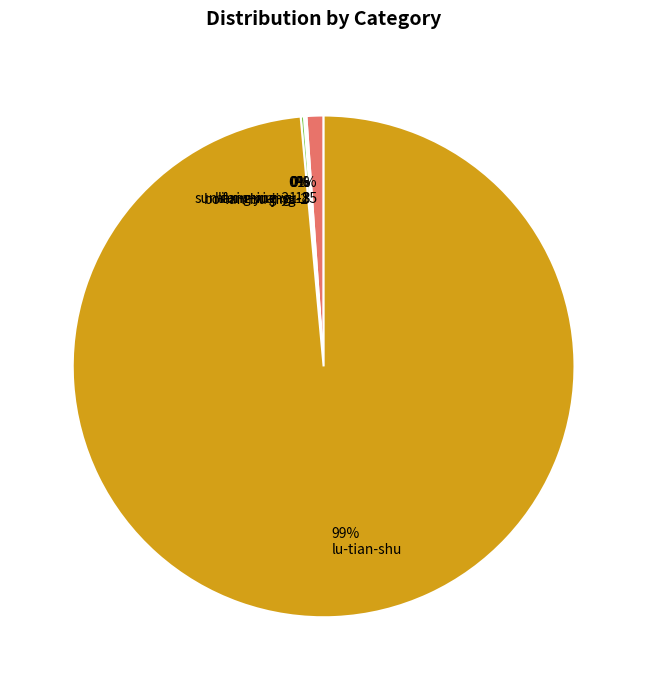

Which slice represents more than half of the pie?

lu-tian-shu